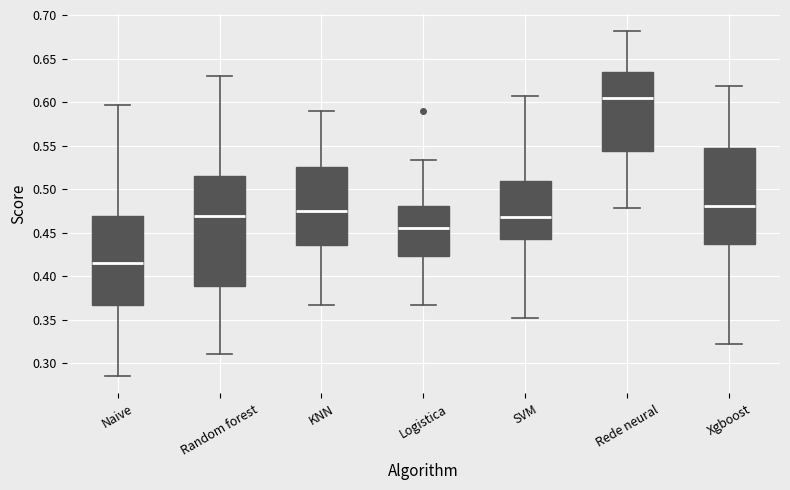

Where does the upper whisker of the box for KNN end on the y-axis? The values are not printed on the chart, so give them approximately, as read against the axis.

0.590